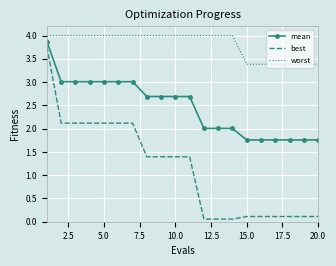

True or false: mean and best intersect in this chart.

False